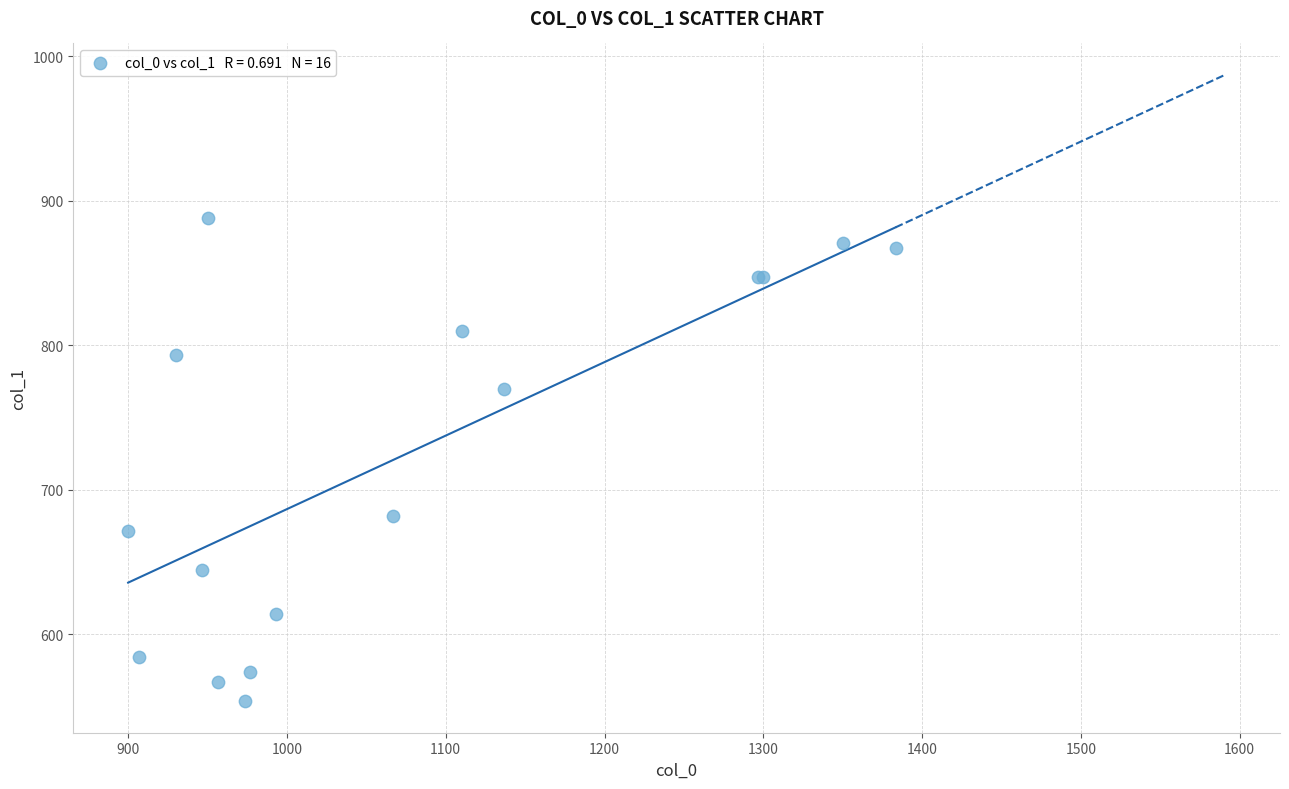

What Y value in the scatter plot is closest to 720?

681.8